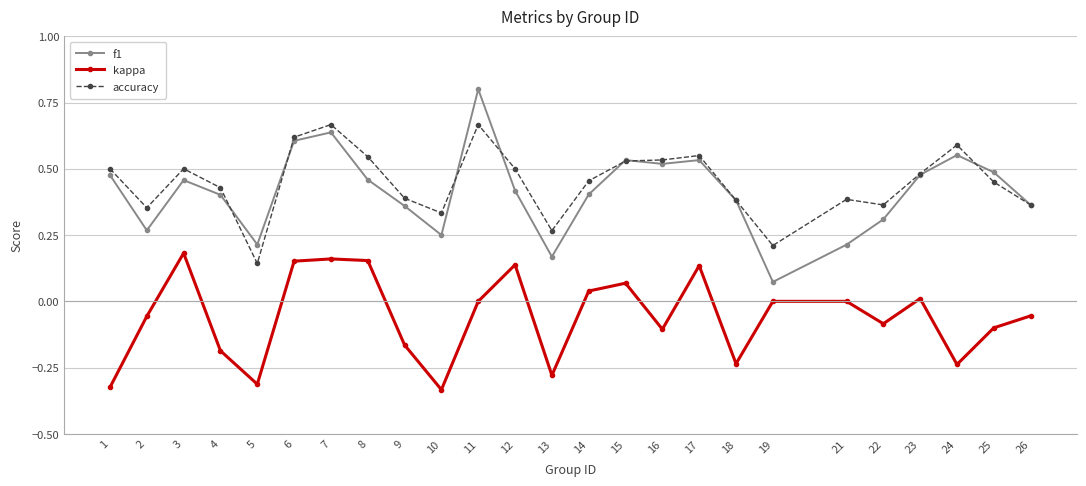

At which category does f1 reach its first local peak?

3